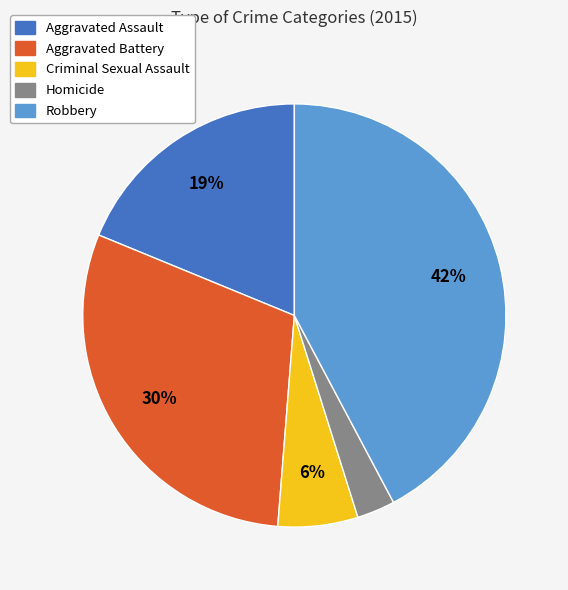

To the nearest percent, what portion does Robbery represent?

42%